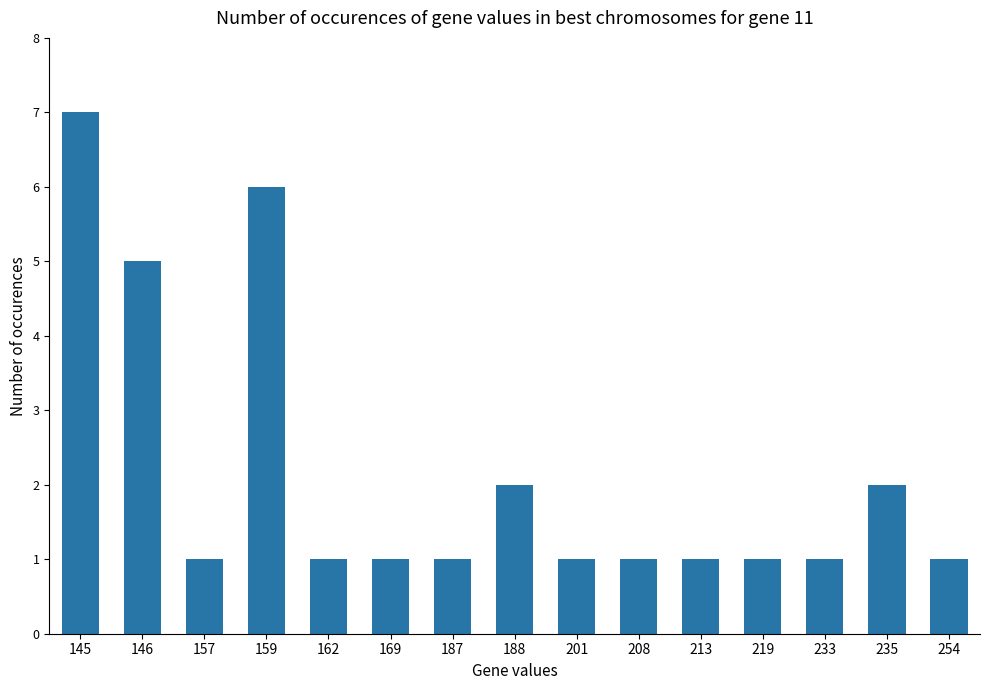

What is the sum of the values at 208 and 219?

2